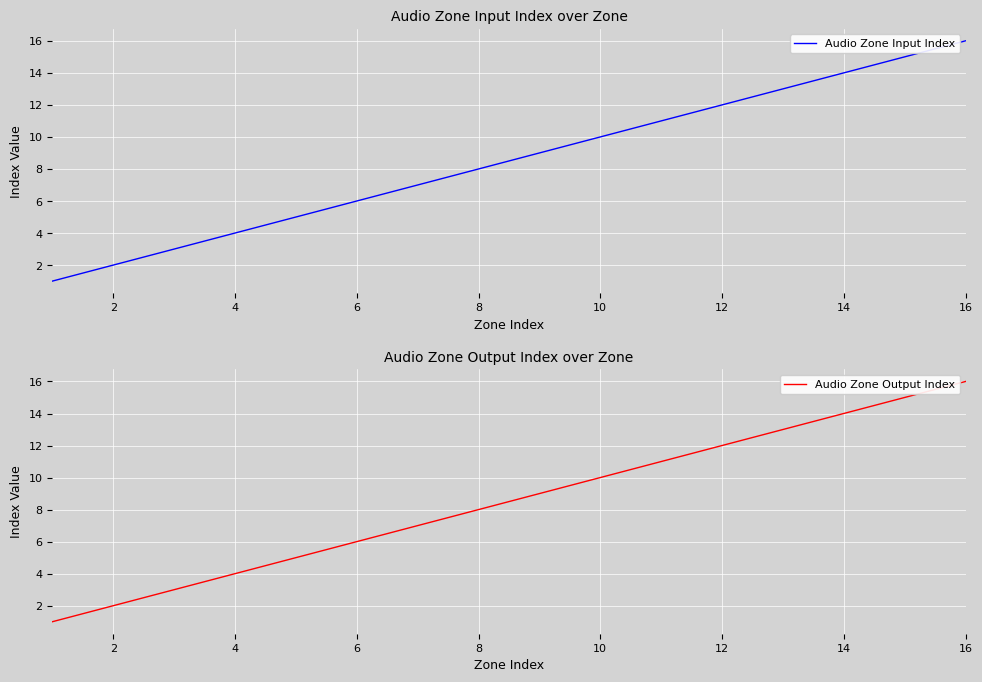

At which label does Audio Zone Input Index reach its peak?

16